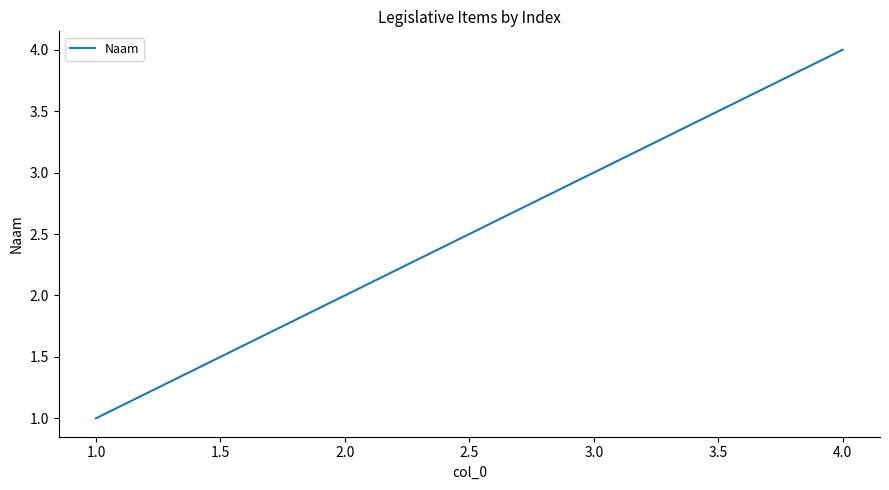

How many distinct data groups are displayed?

1